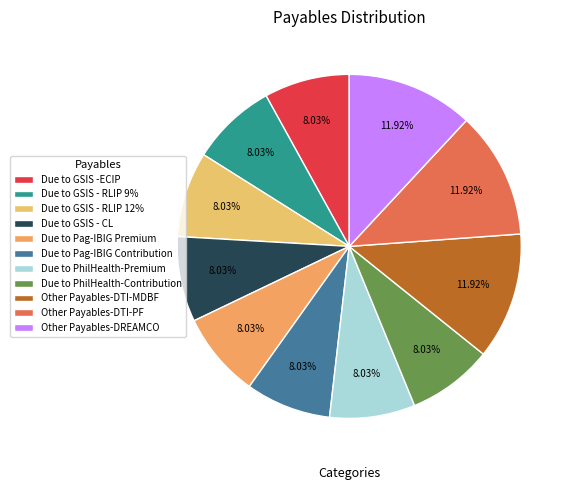

Do Other Payables-DREAMCO and Due to PhilHealth-Contribution together represent more than half of the pie?

No